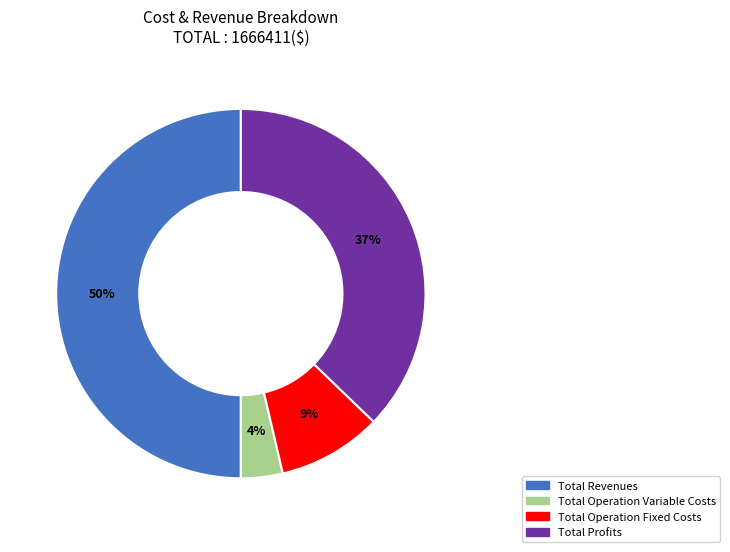

To the nearest percent, what percentage of the pie is Total Operation Variable Costs?

4%